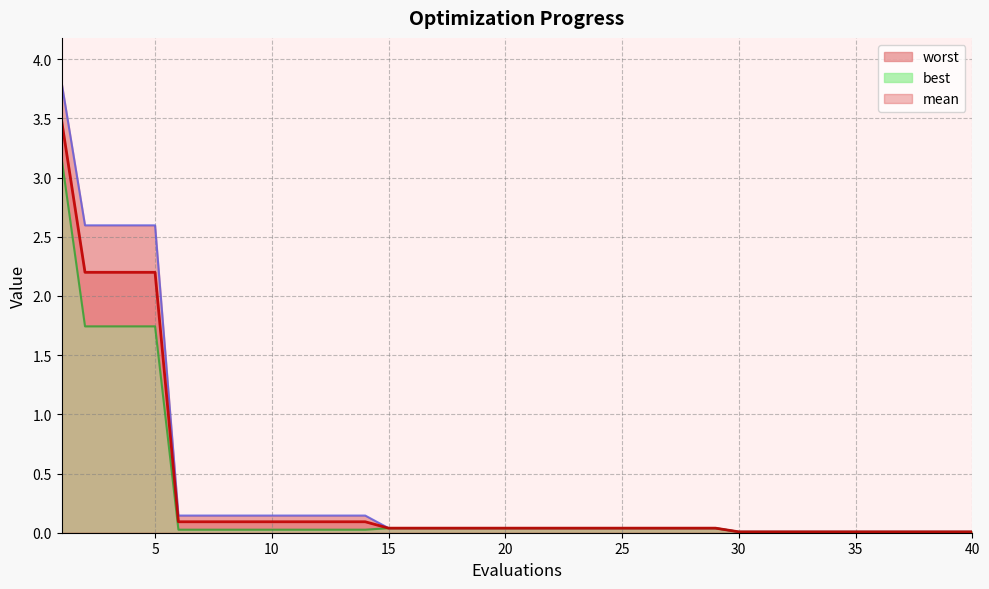

Does the chart display data point markers on the line(s)?

No